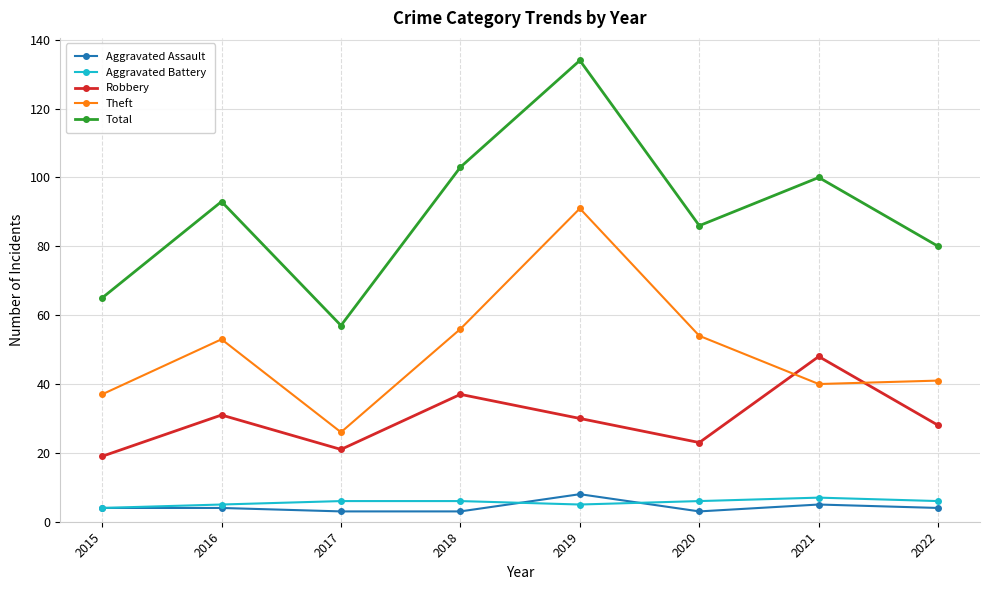

What is the sum of the Aggravated Assault values at 2020 and 2018?

6